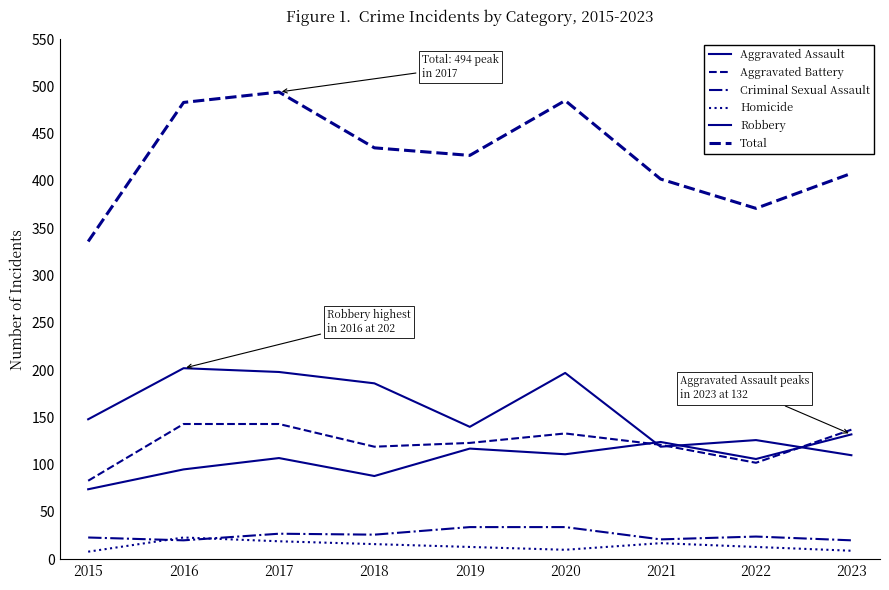

What is the total value across all series at 2016?

966